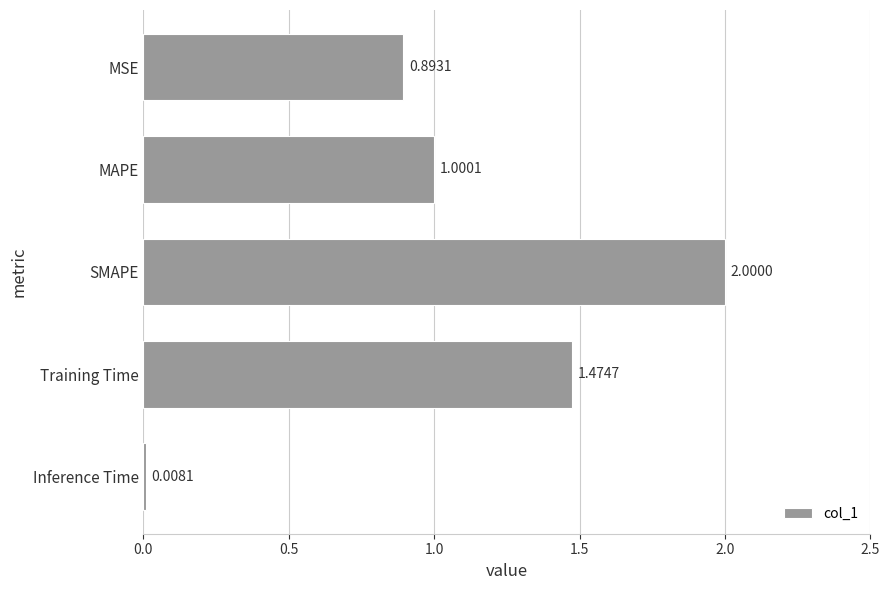

What is the difference between the maximum and minimum values?

2.0